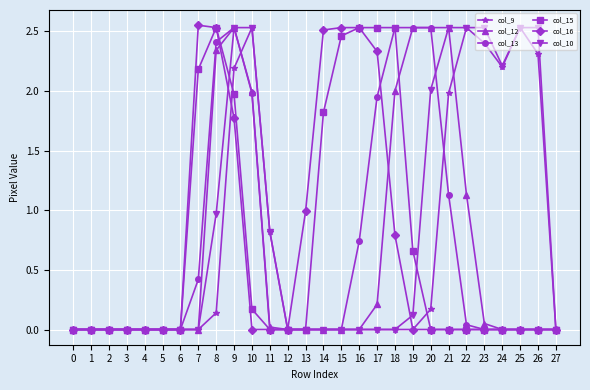

How many lines are shown in the chart?

6